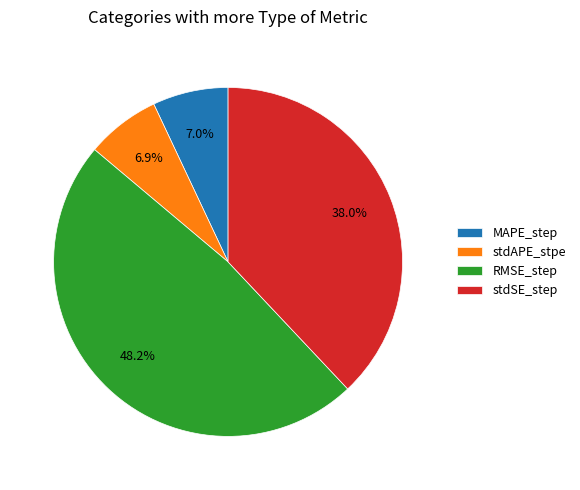

How many segments does this pie chart have?

4